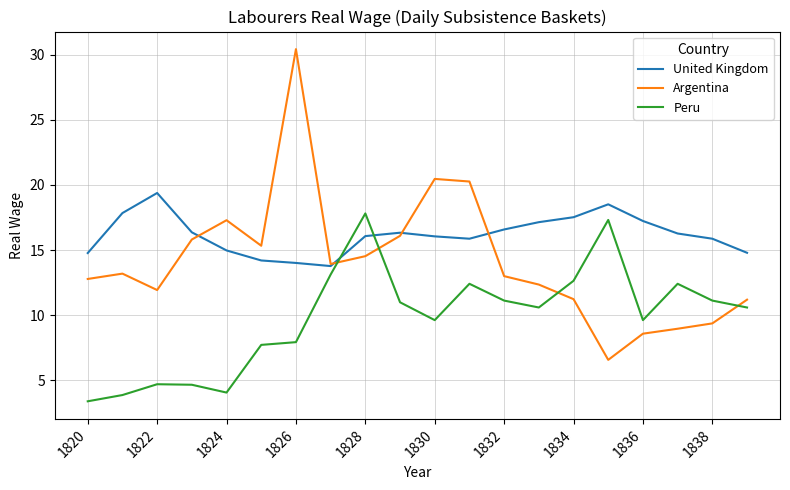

True or false: Peru and United Kingdom intersect in this chart.

True